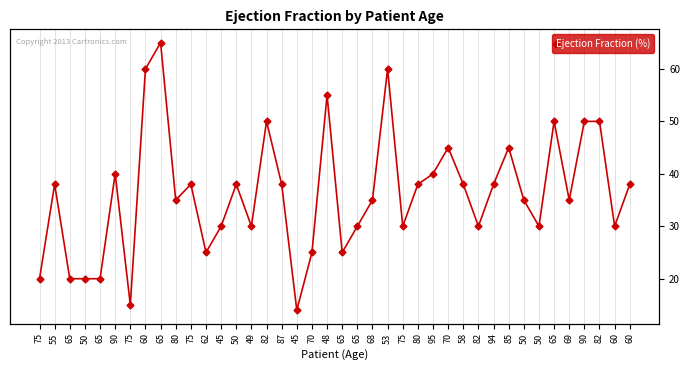

What is the sum of all values?

1448